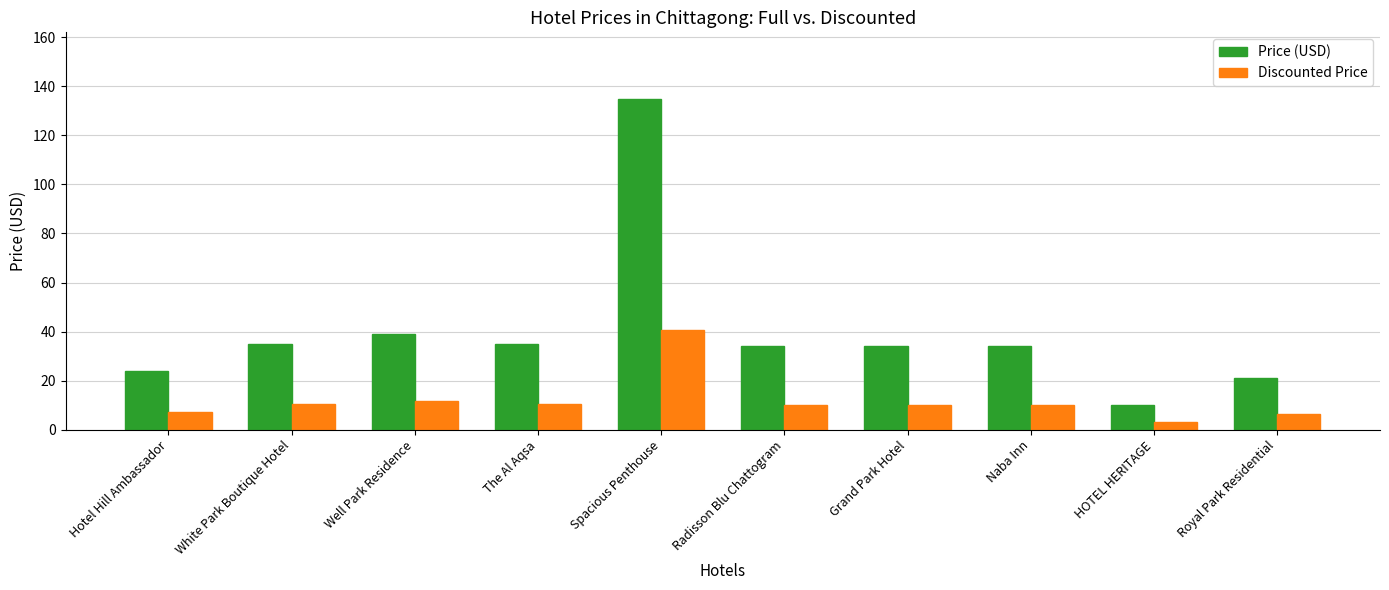

What is the difference between the maximum and second lowest values in the Discounted Price series?

34.2